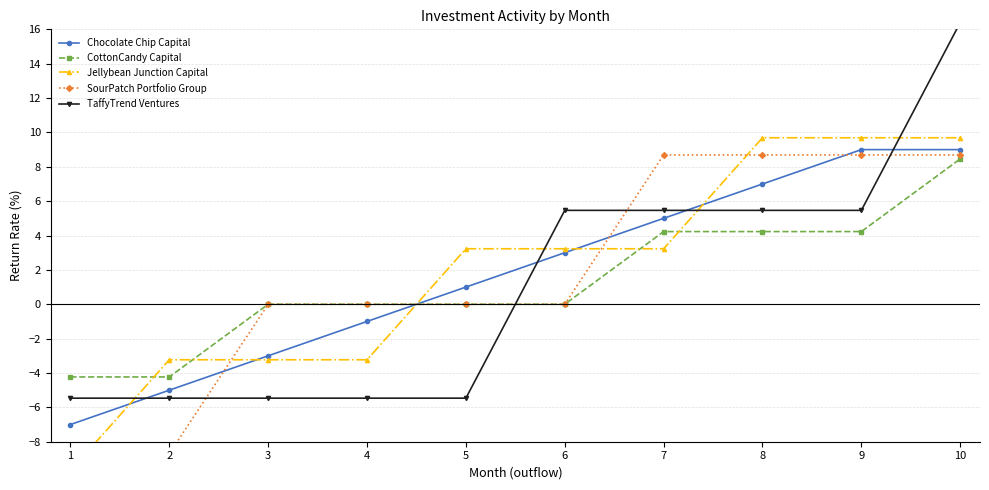

How many times do SourPatch Portfolio Group and TaffyTrend Ventures cross each other?

4